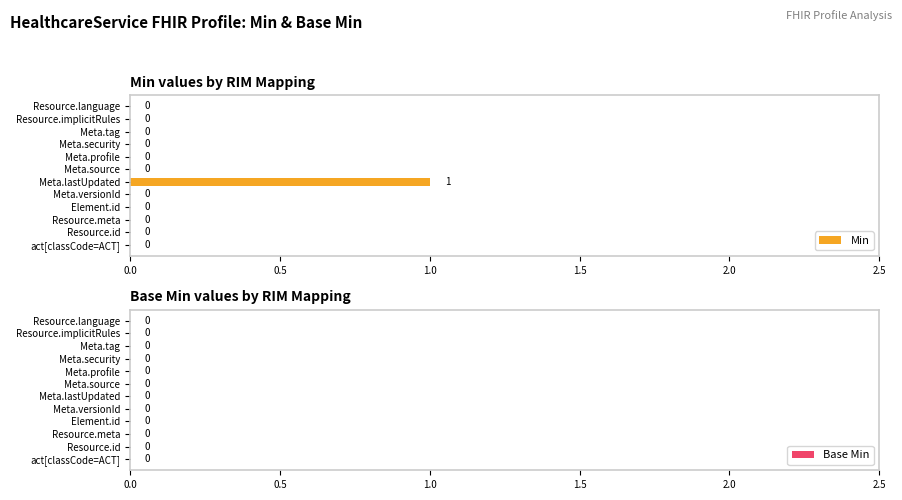

Which label corresponds to the largest value in the chart?

Meta.lastUpdated